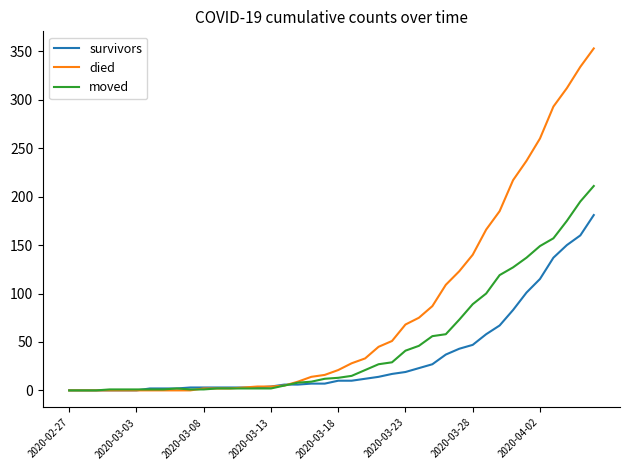

Does the chart have visible grid lines?

No